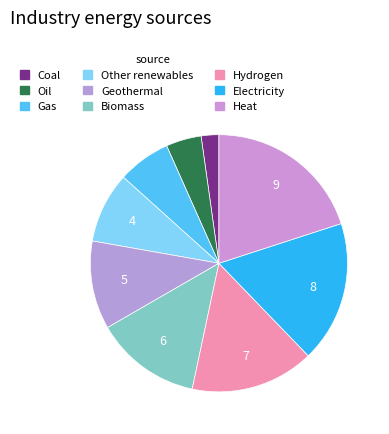

The Geothermal slice represents 20% of the pie. True or false?

False